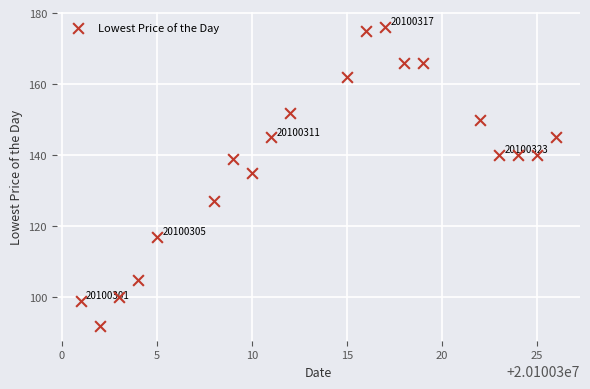

What is the range of X values (max minus min)?

25